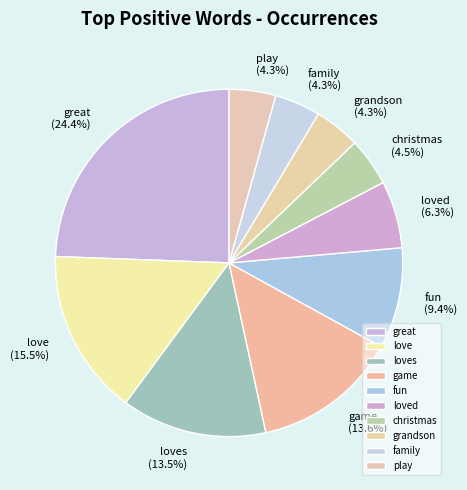

Do play and great together represent more than half of the pie?

No